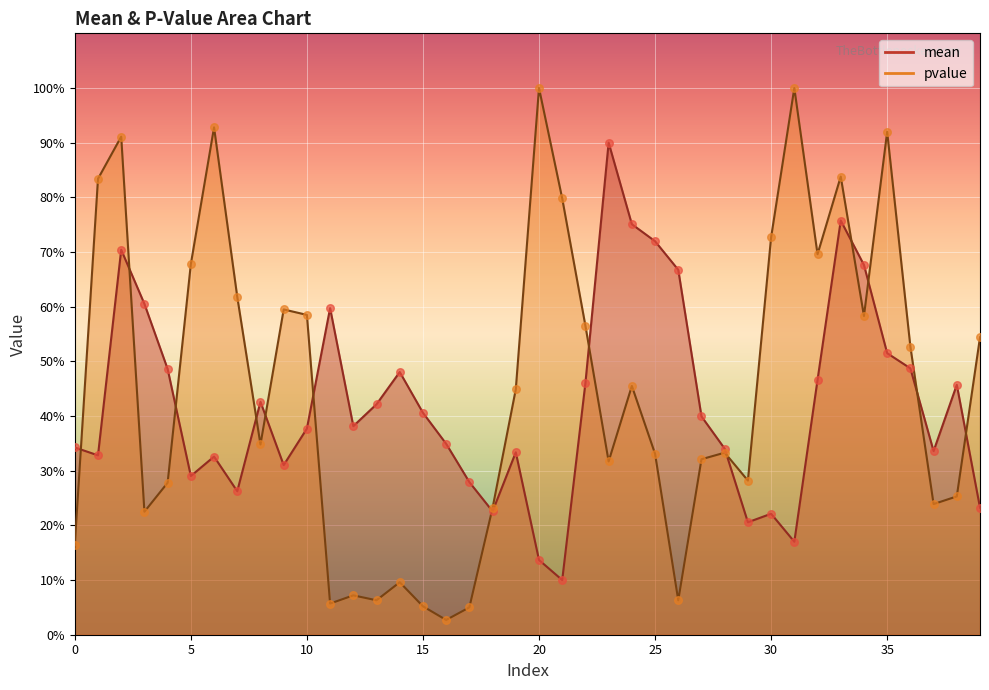

Which series contains the highest Y value?

pvalue